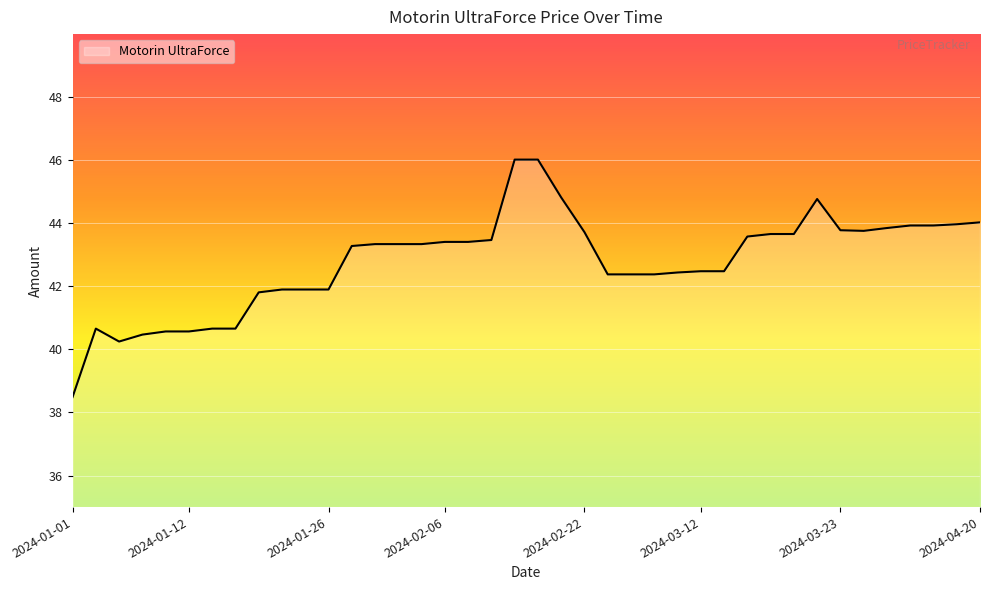

What is the greatest value displayed?

46.0